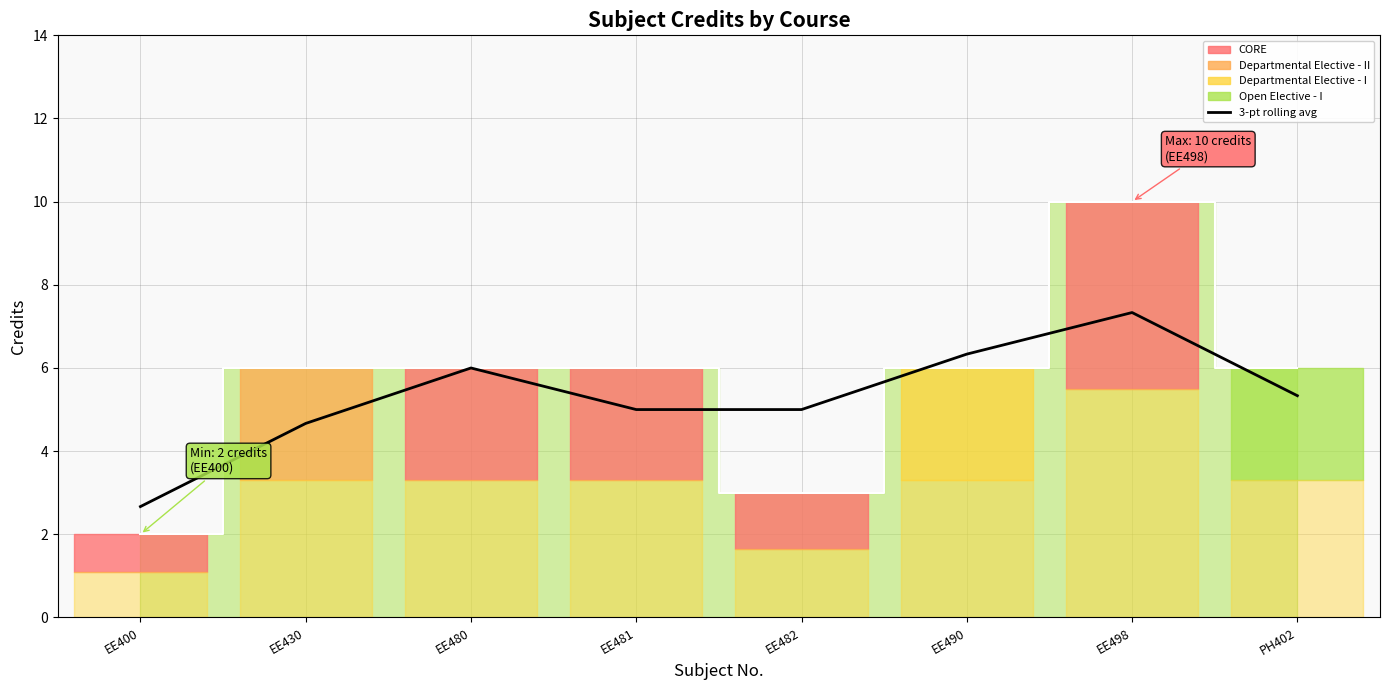

What is the value of the 3-point rolling average point at the 2nd from the left?

4.7